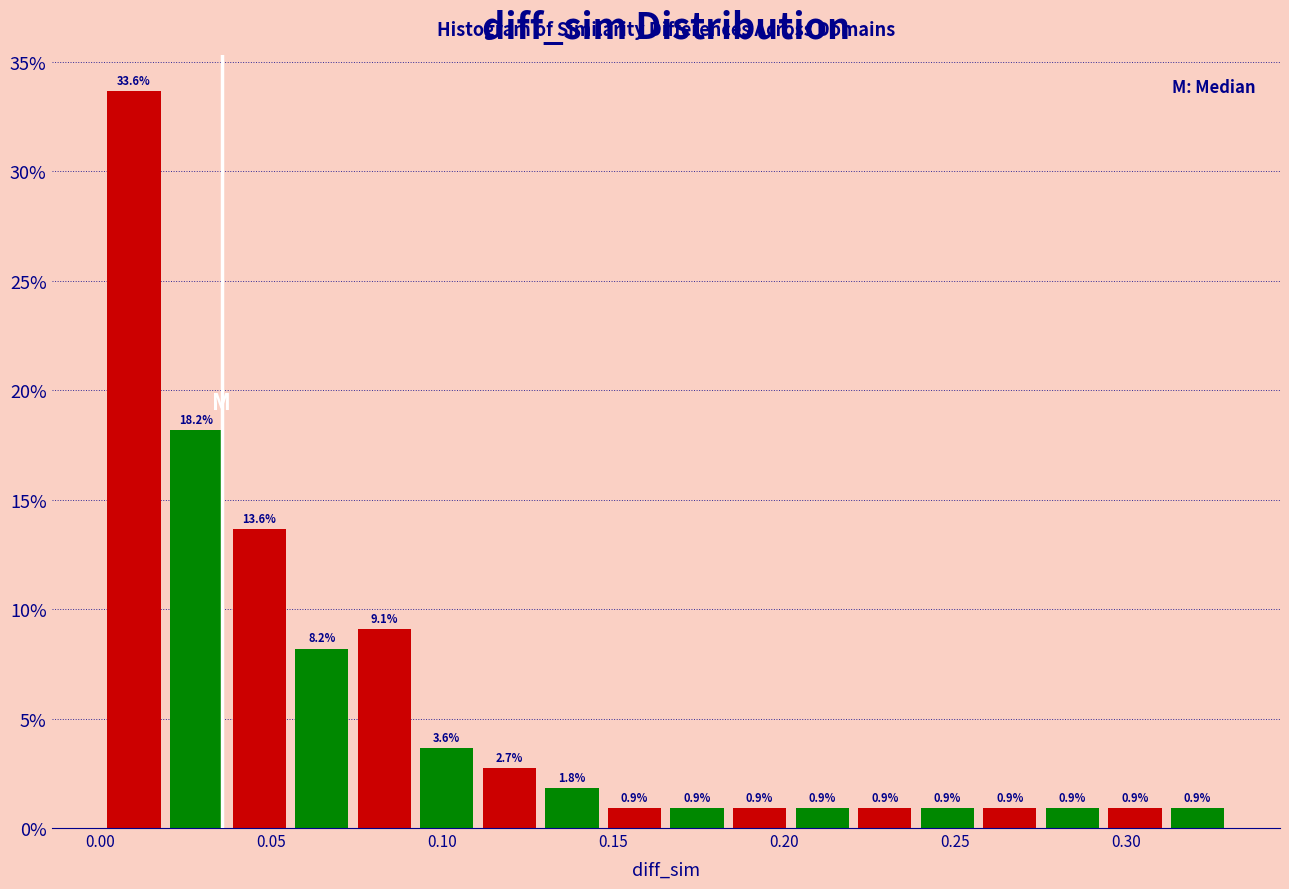

Read against the x-axis, roughly where is the centre of the tallest bar?

0.010